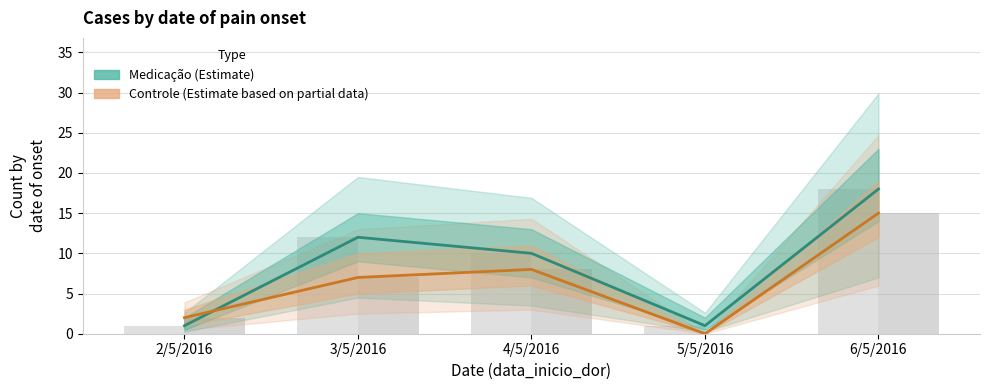

What is the spread (max minus min) of values at 3/5/2016?

5